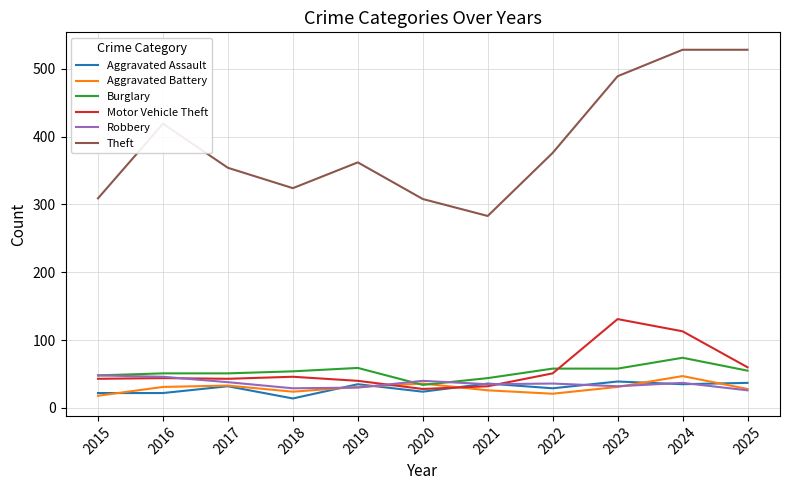

What is the maximum value for Aggravated Battery?

47